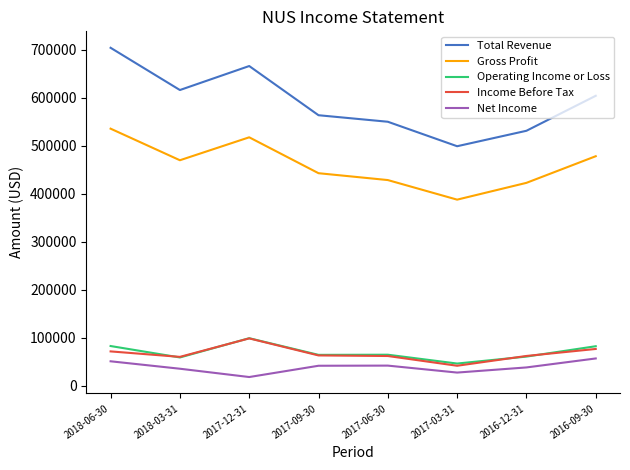

How many lines are shown in the chart?

5